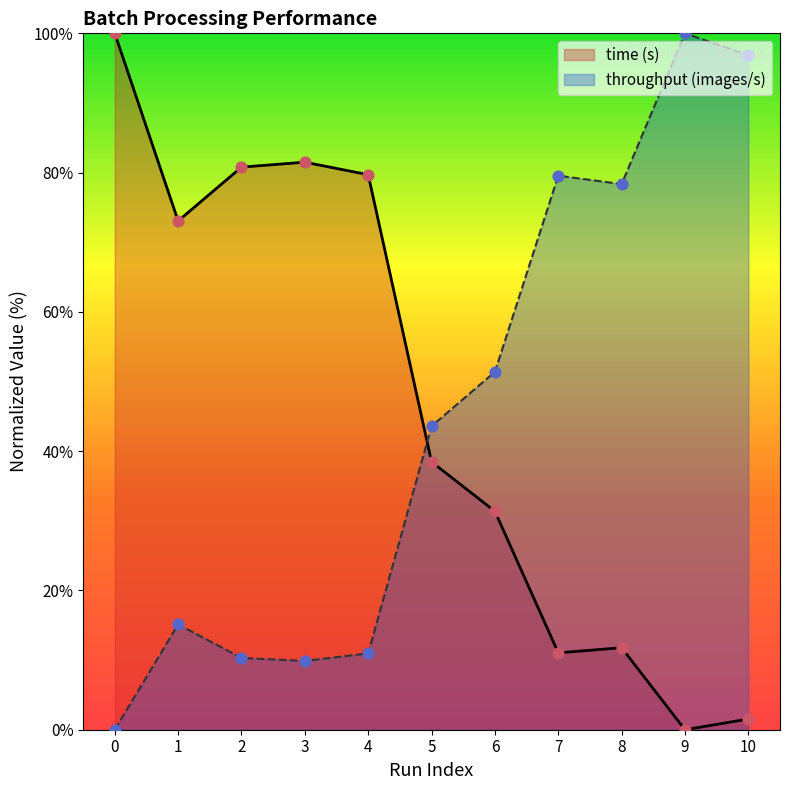

At how many categories does at least one series exceed 5?

11